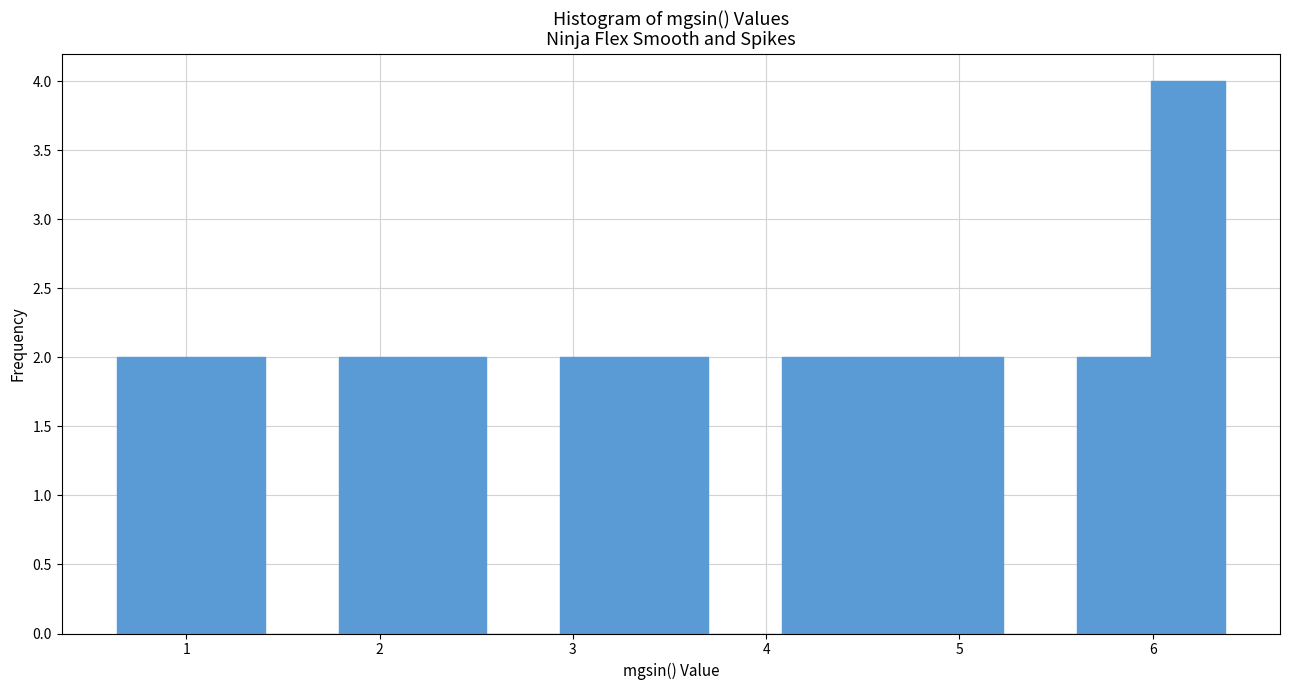

Read against the x-axis, roughly where is the centre of the tallest bar?

6.2